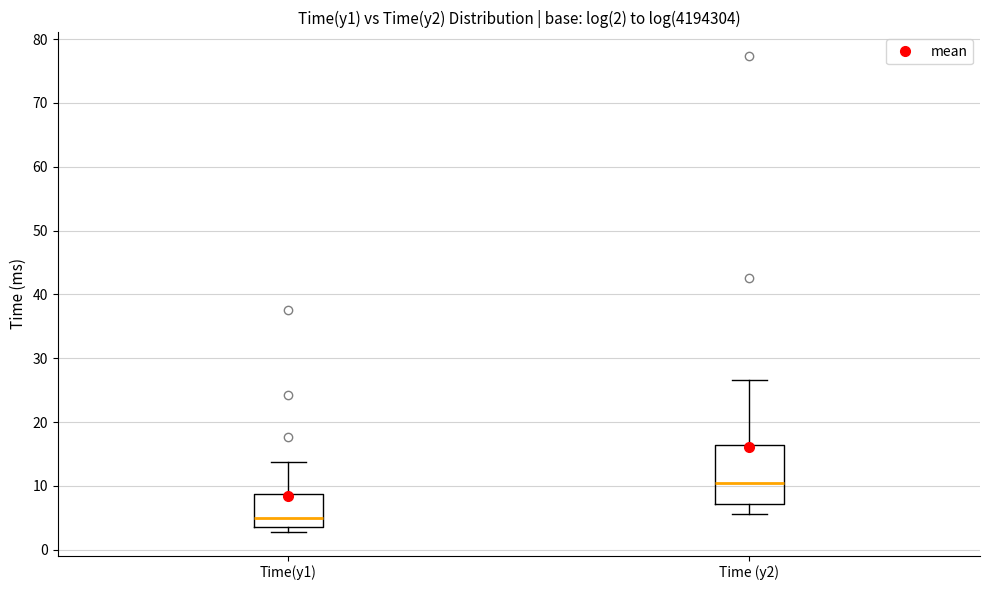

Which box is the tallest, from its lower edge to its upper edge?

Time (y2)